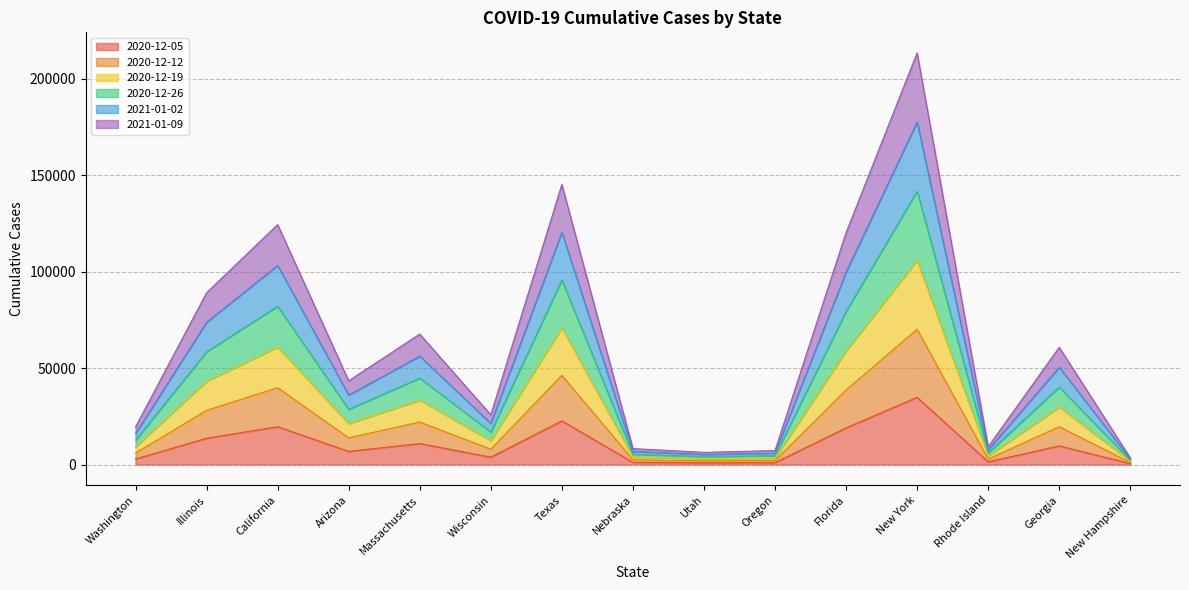

At which category is the sum across all series the highest?

New York